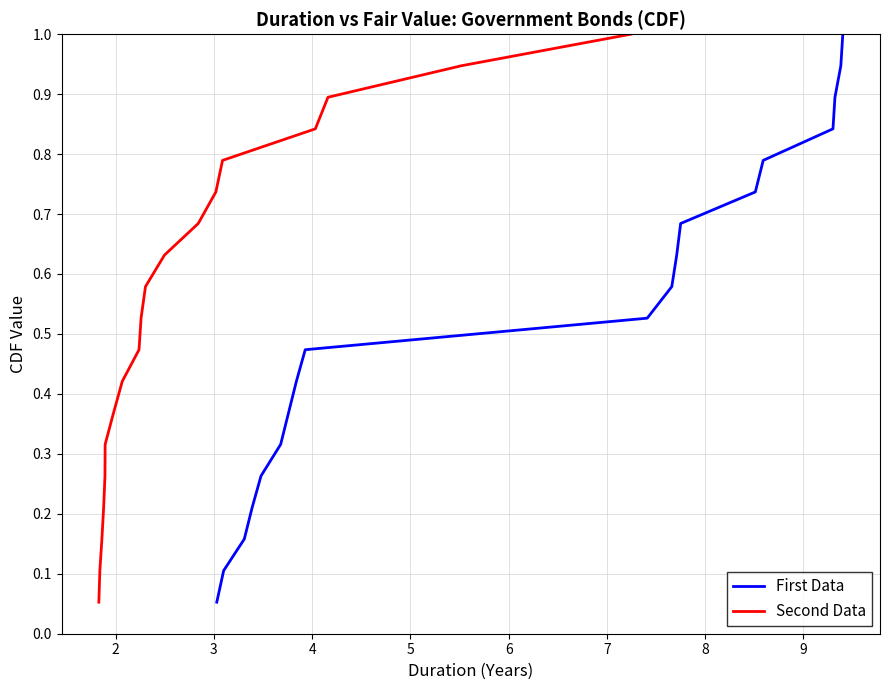

True or false: Second Data has more than 1 interior local peaks.

False